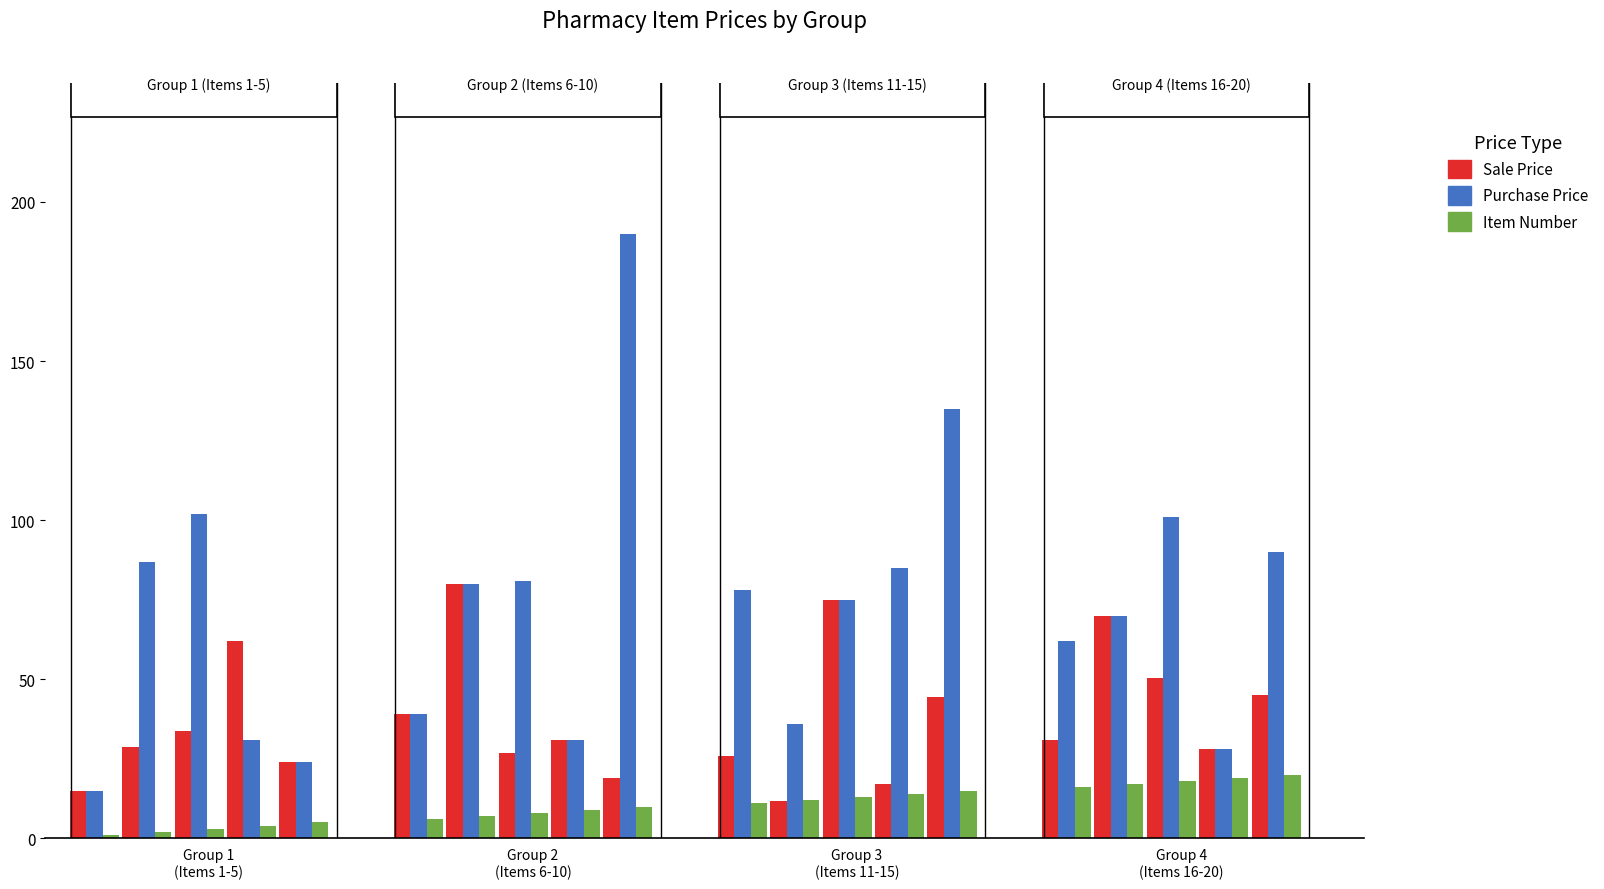

What is the smallest value displayed?

1.0